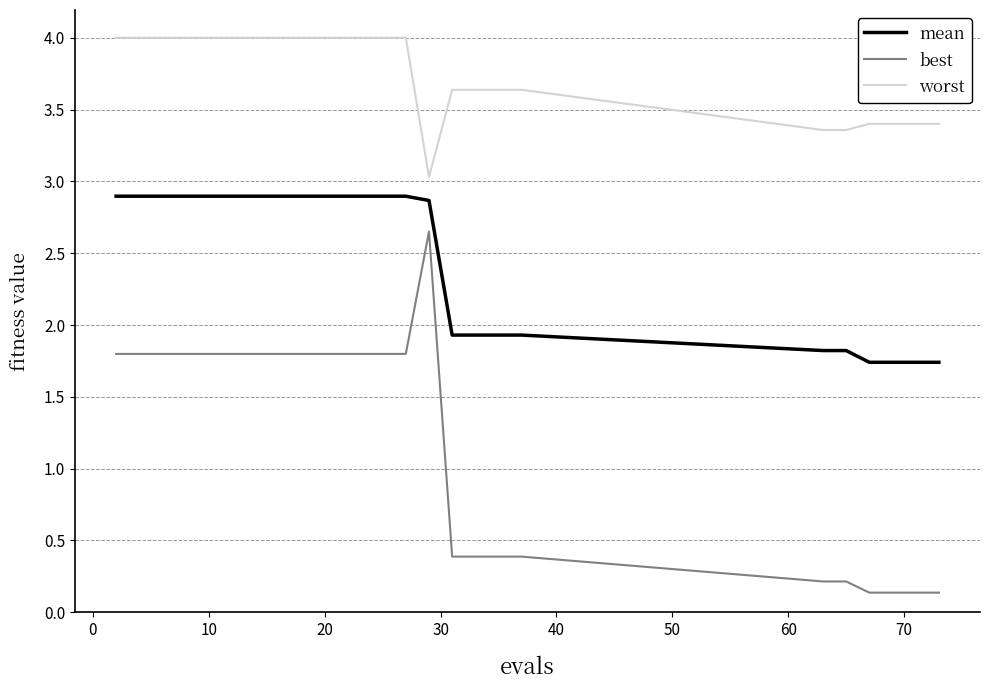

List the series in order of their overall mean, lowest first.

best, mean, worst